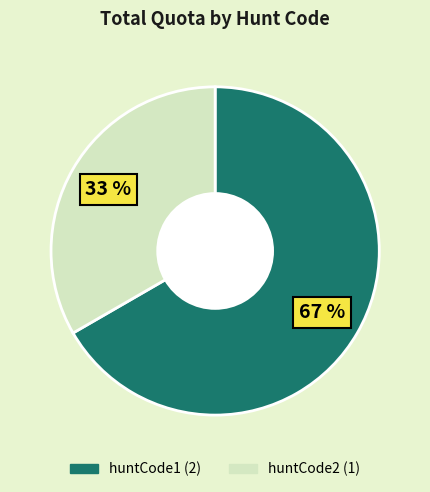

To the nearest percent, what is the average slice percentage?

50%